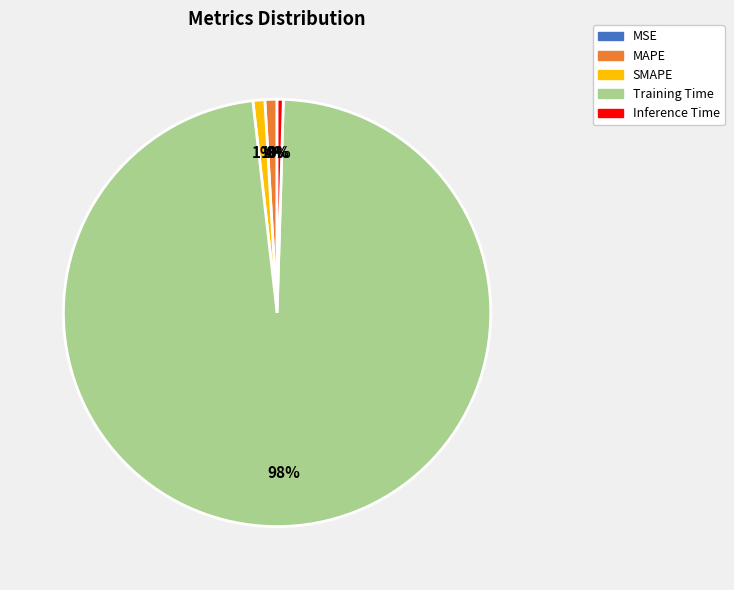

Between Inference Time and Training Time, which is larger?

Training Time